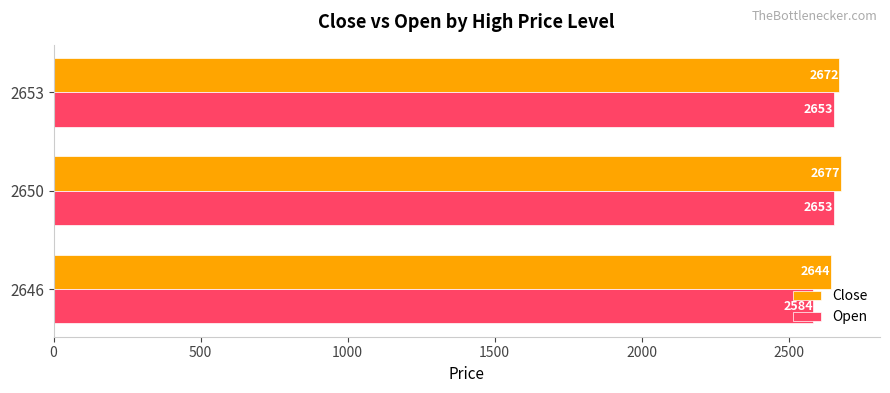

The Open series shows 3589.4 at 2646. True or false?

False